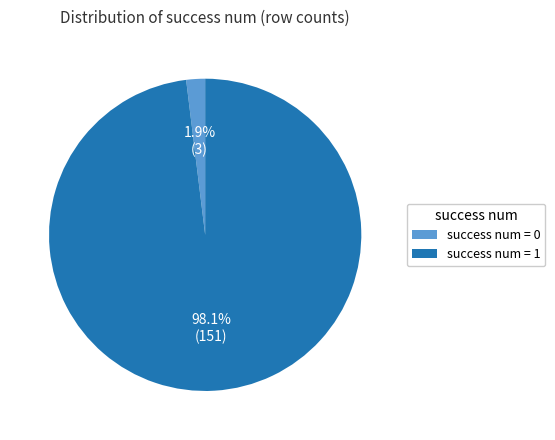

Which slice is the largest?

success num = 1